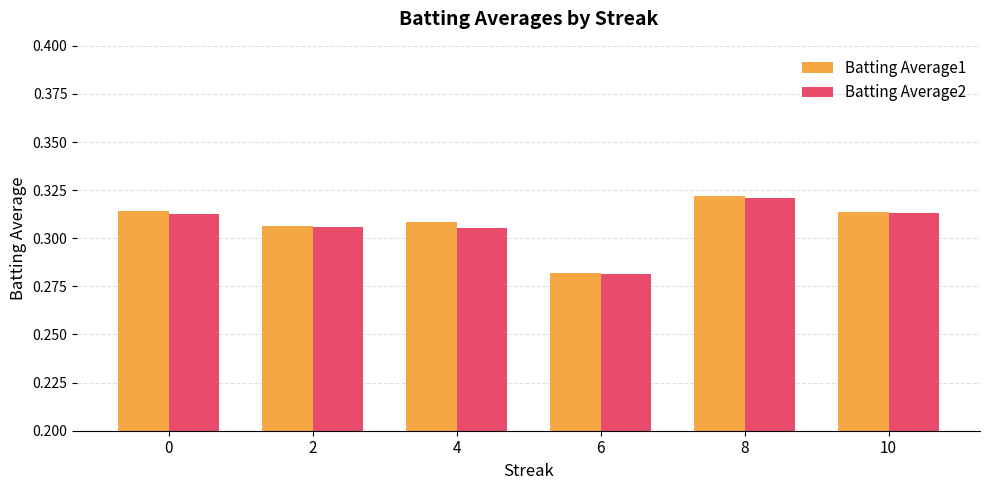

Count the Batting Average1 values in the range 0 to 1.

6